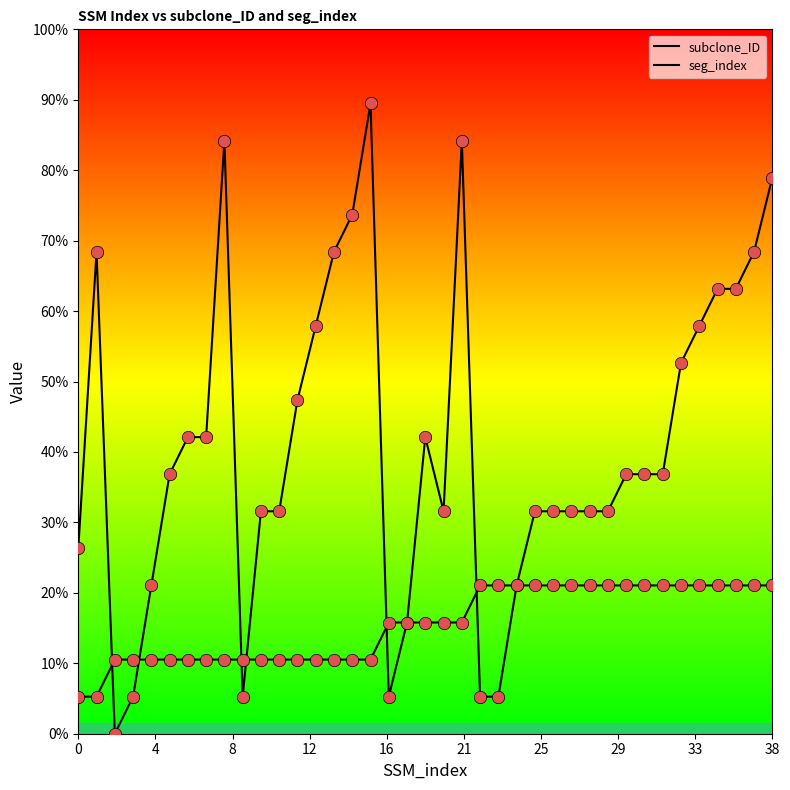

Which series contains the highest Y value?

seg_index